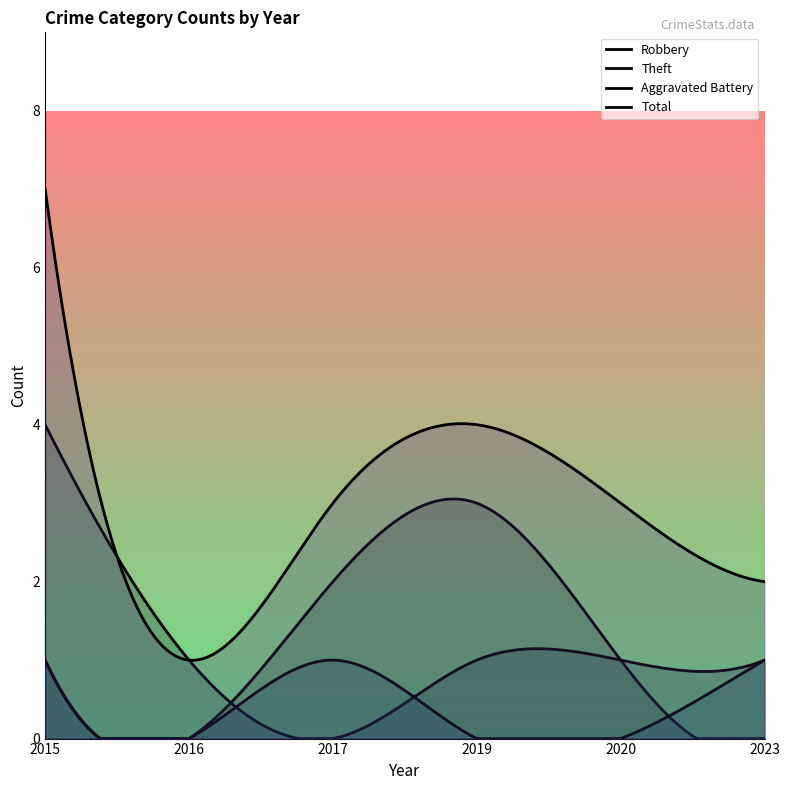

What is the spread (max minus min) of values at 2016?

1